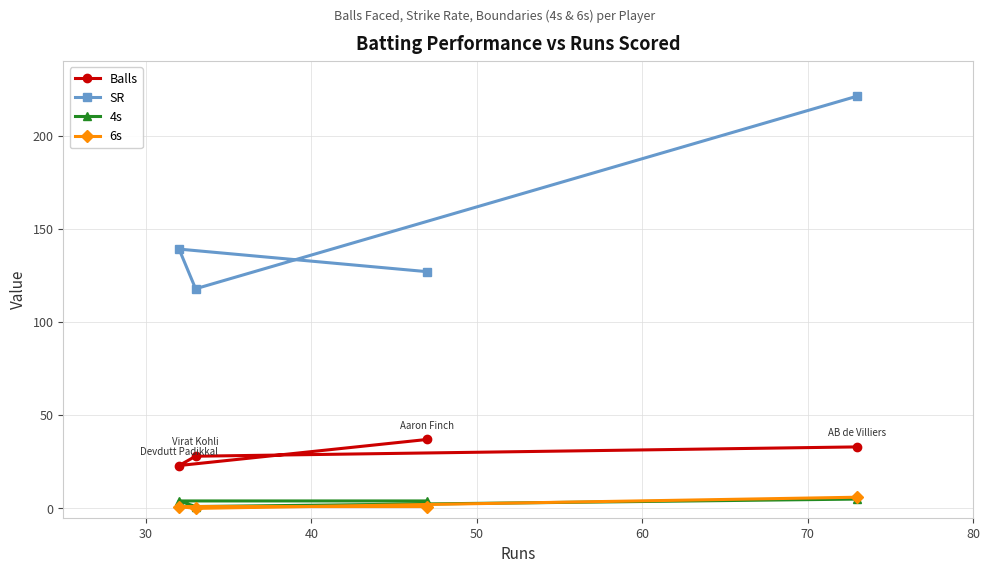

True or false: 4s and SR cross at least once.

False